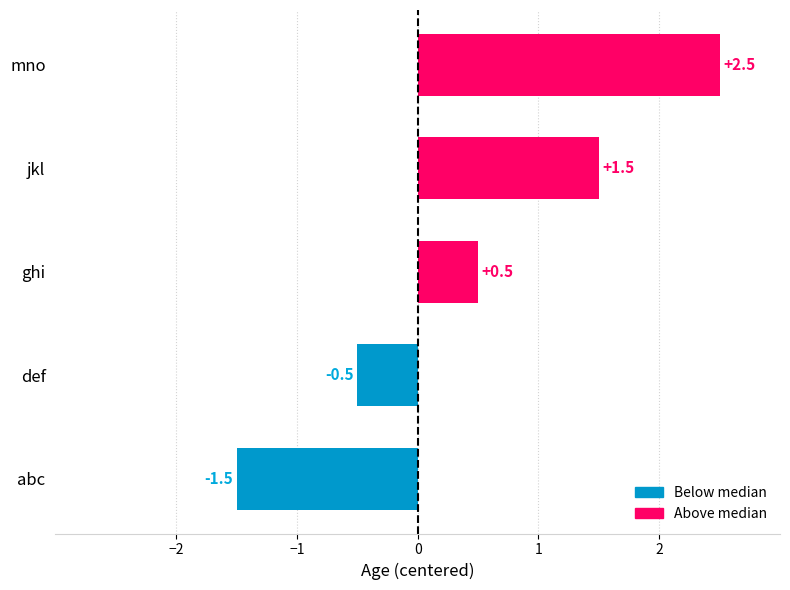

List the labels in order of value, smallest first.

abc, def, ghi, jkl, mno